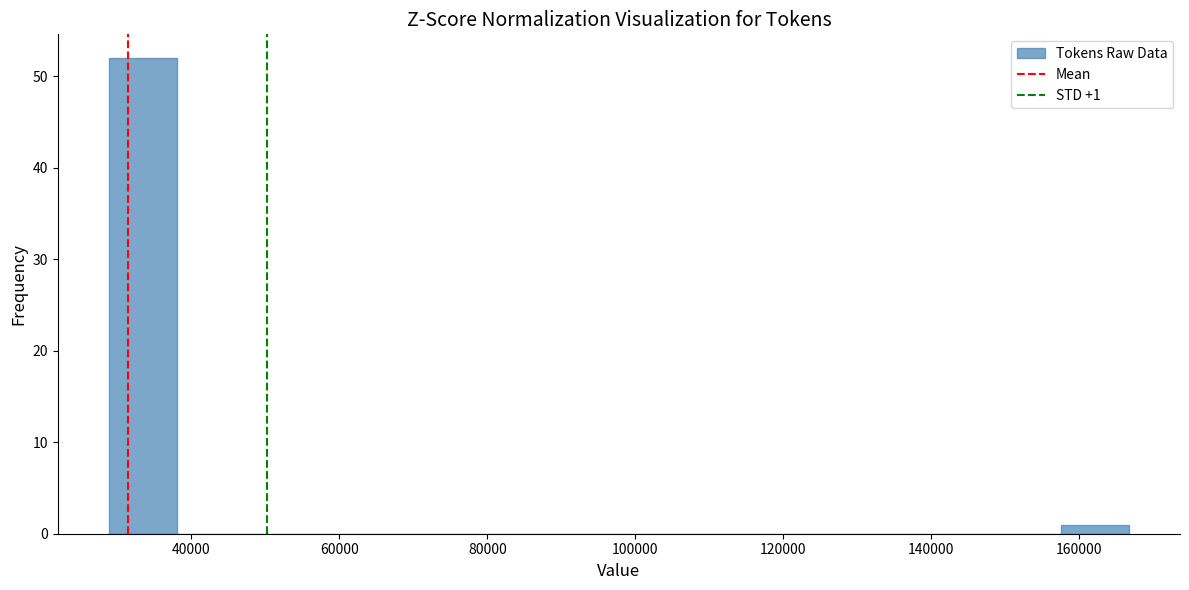

Over which range of the x-axis is the bar tallest?

28000 to 38000